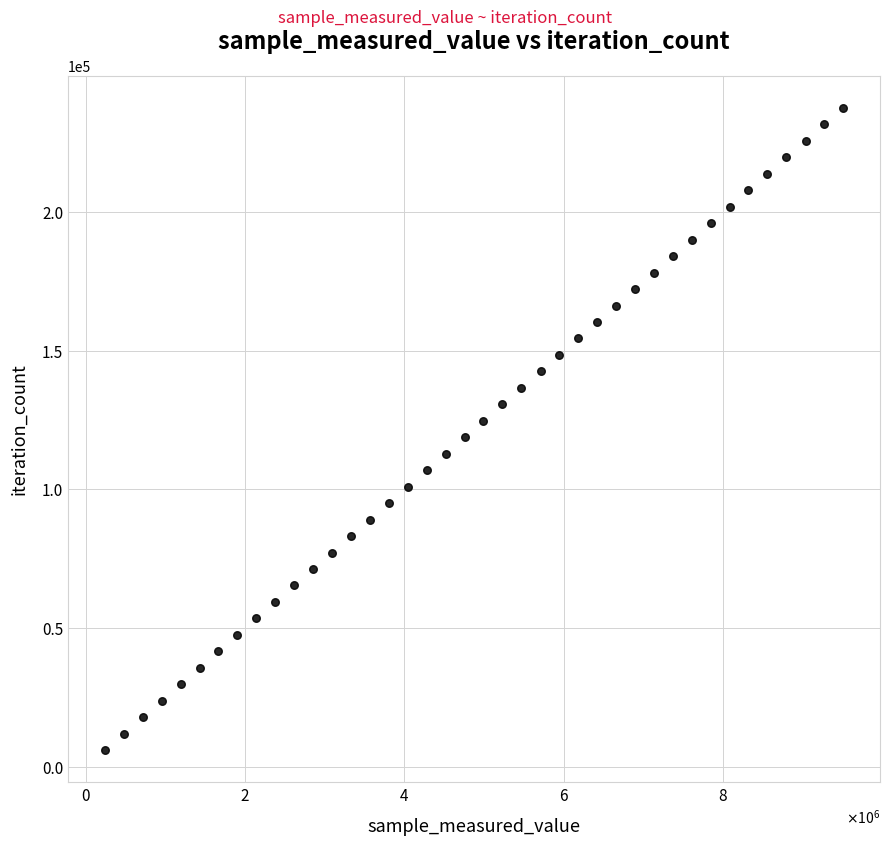

What is the range of Y values (max minus min)?

231699